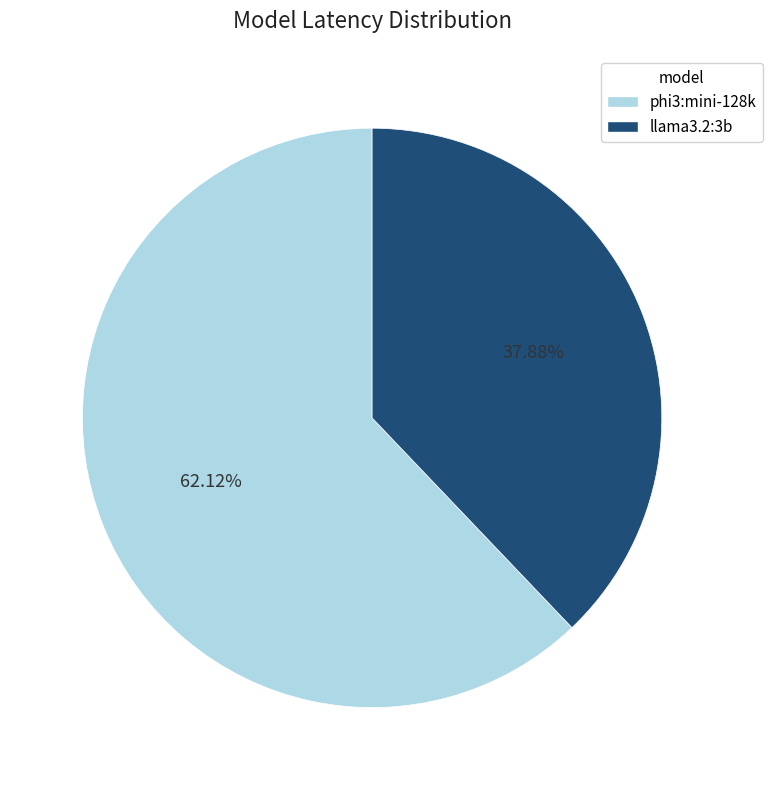

How many segments does this pie chart have?

2